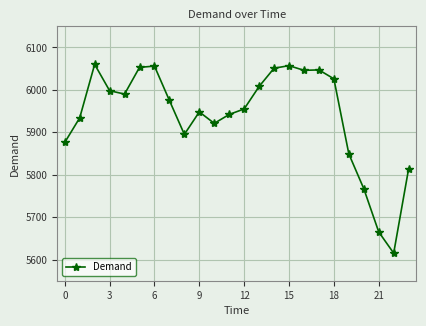

What is the average value?

5940